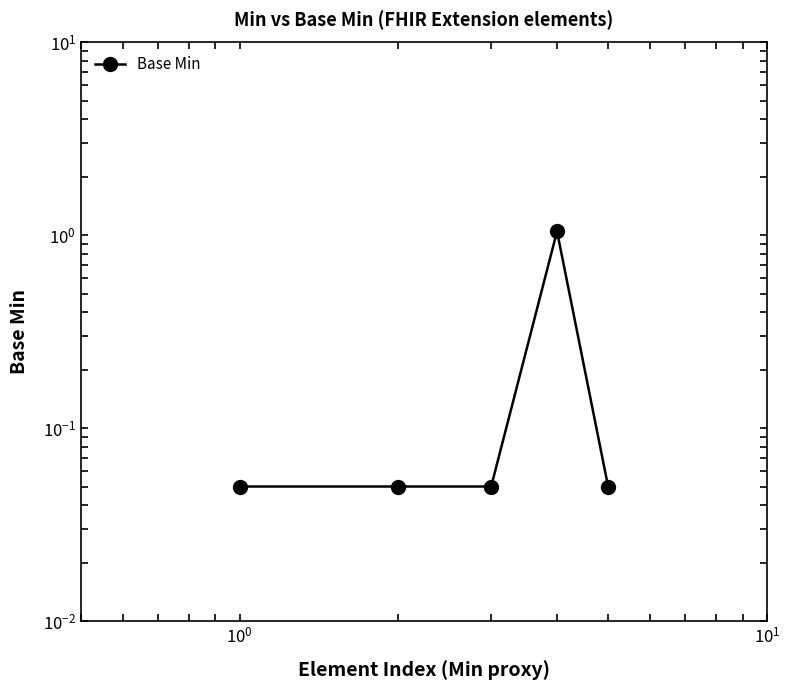

Reading right to left, transcribe all the data shown in this chart.

0.1	1.1	0.1	0.1	0.1